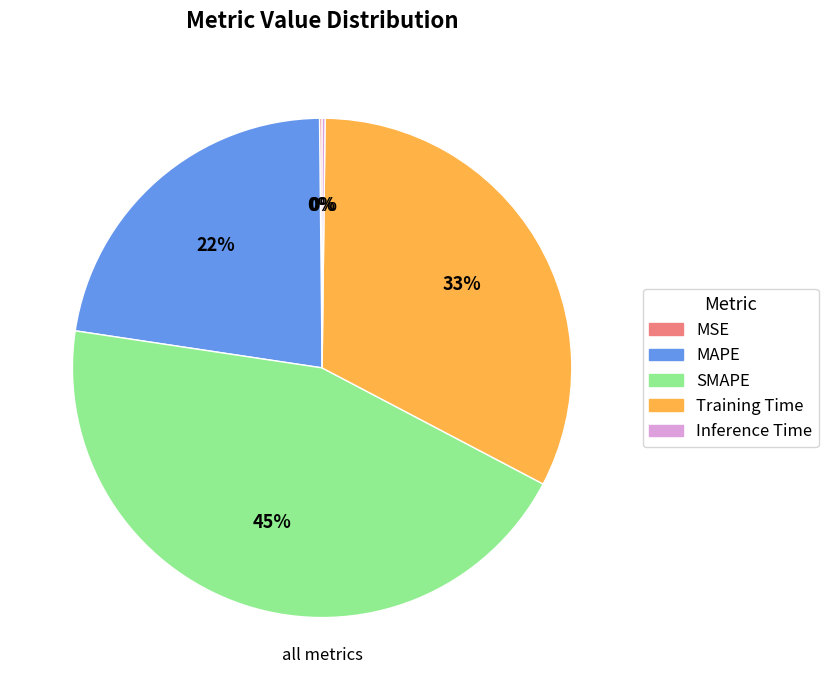

Is there a majority slice in this chart?

No